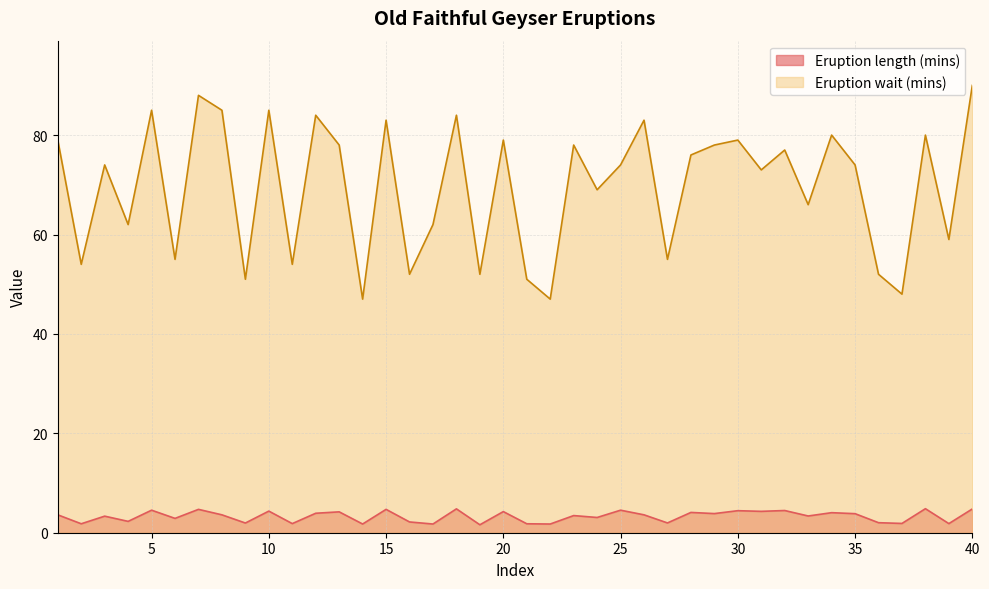

Rank the series at 31 from highest to lowest value.

Eruption wait (mins), Eruption length (mins)